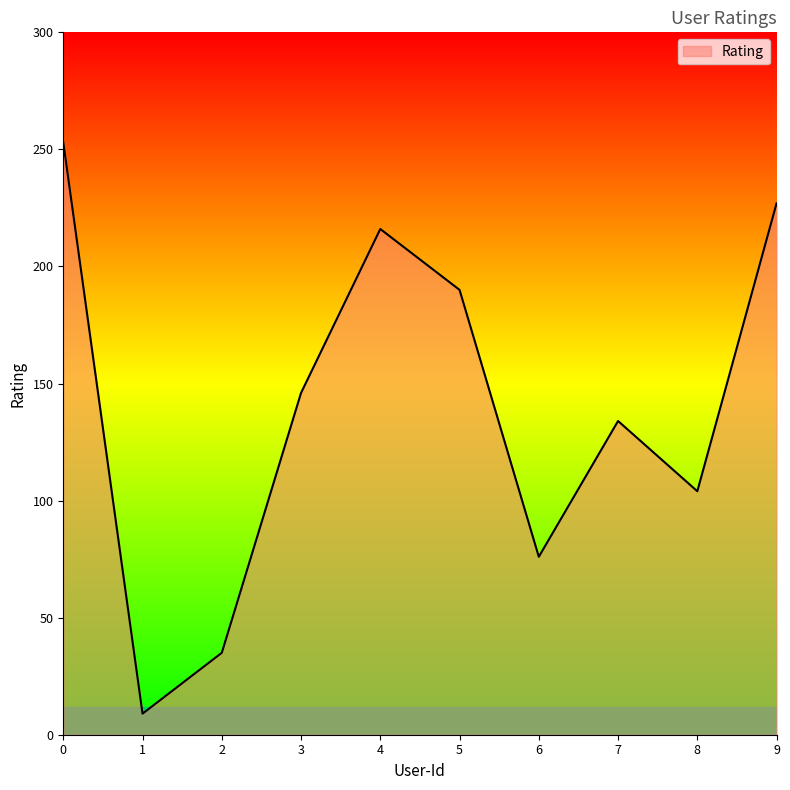

Is it true that the value at 6 is 102?

False